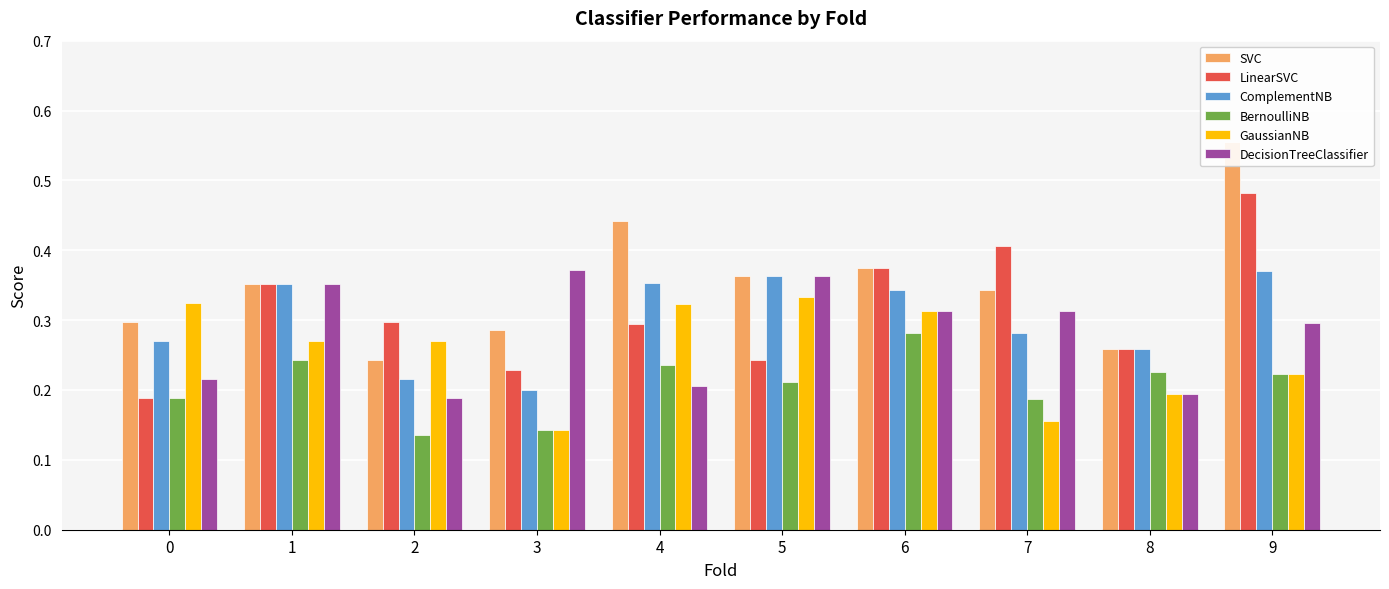

What are all the series names shown in the legend?

SVC, LinearSVC, ComplementNB, BernoulliNB, GaussianNB, DecisionTreeClassifier